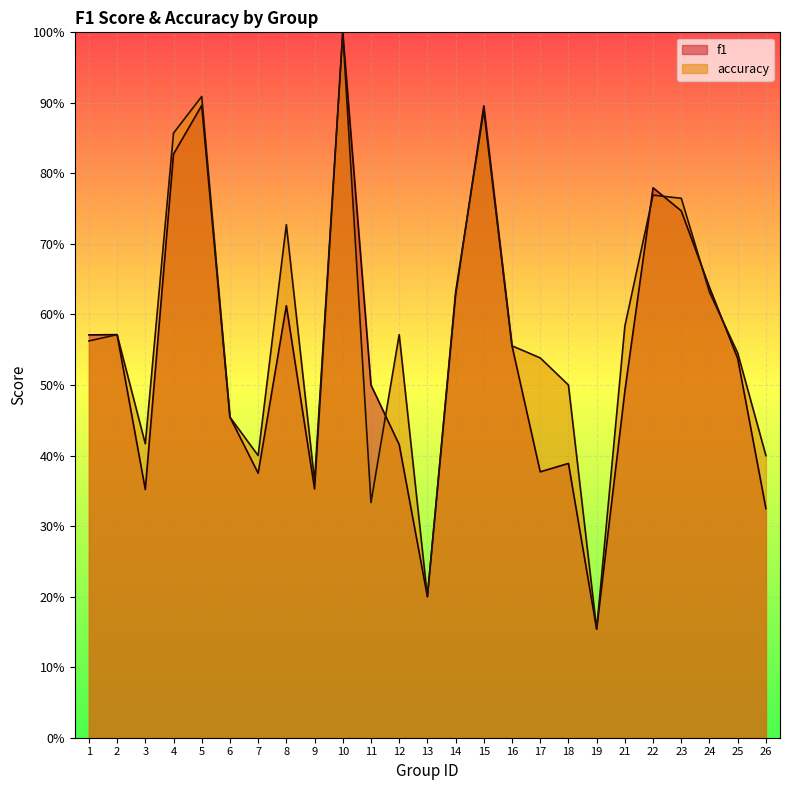

What is the total value across all series at 18?

0.9